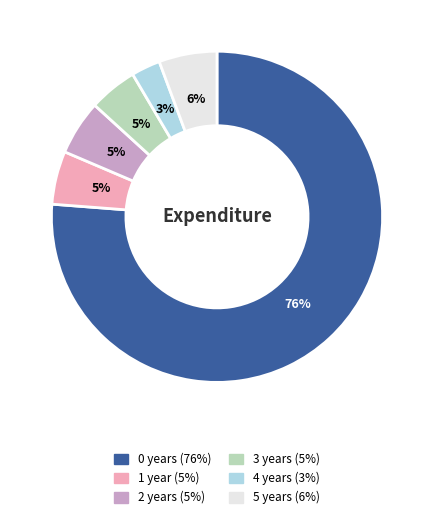

What is the smallest slice in the pie chart?

4 years